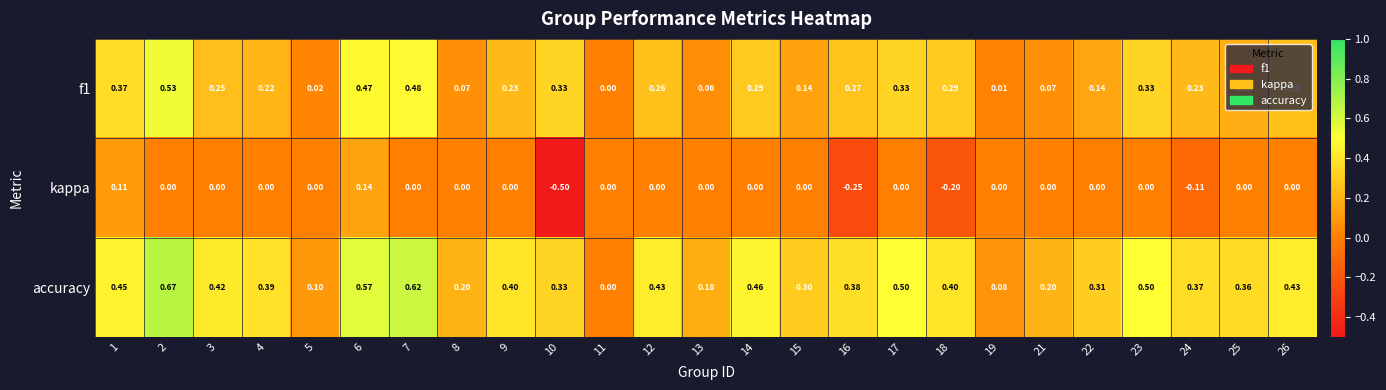

How many data points does each series have?

25